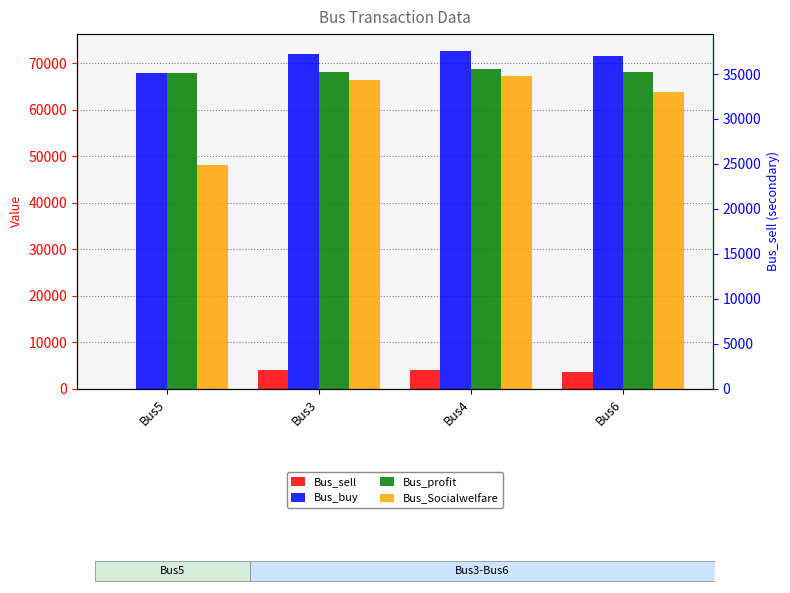

At which category is the sum across all series the highest?

Bus4